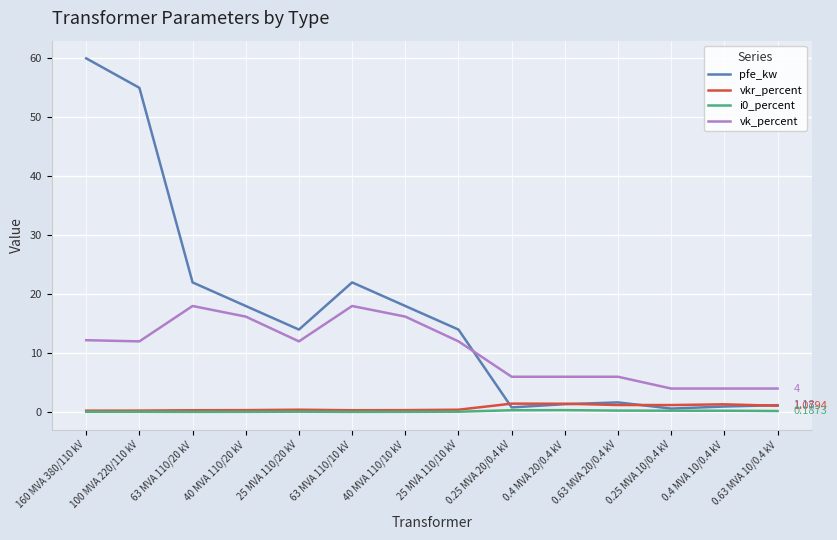

Which series has the largest total across all categories?

pfe_kw